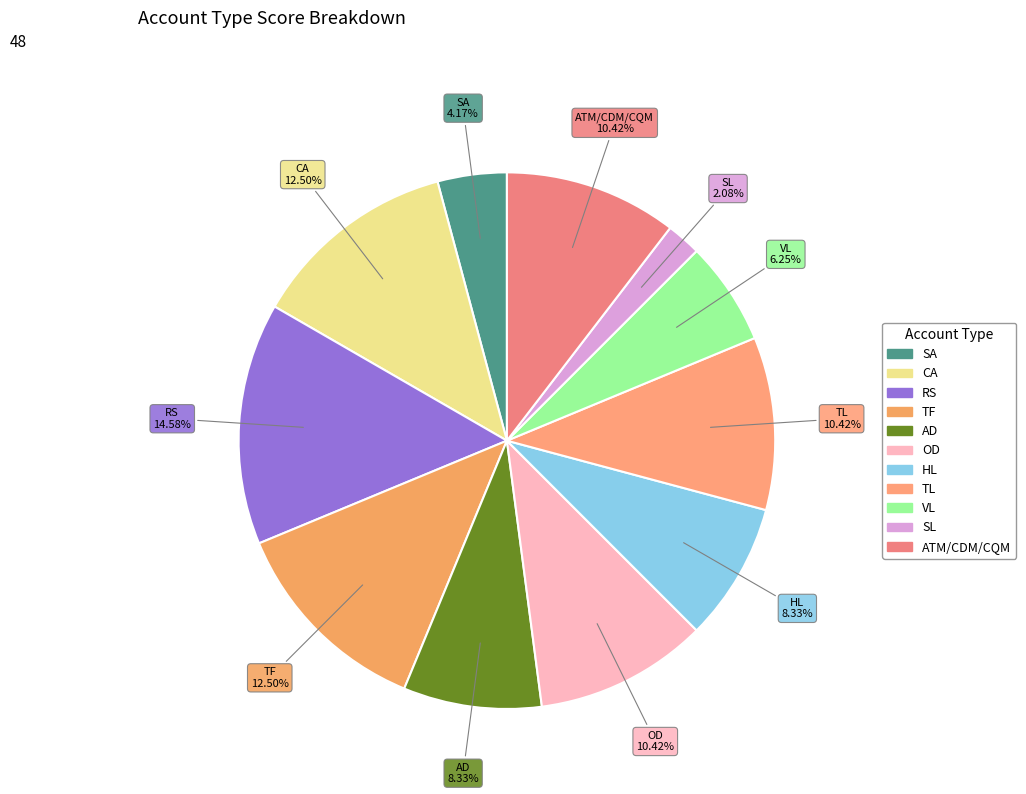

Is it true that HL is 8% of the pie?

True